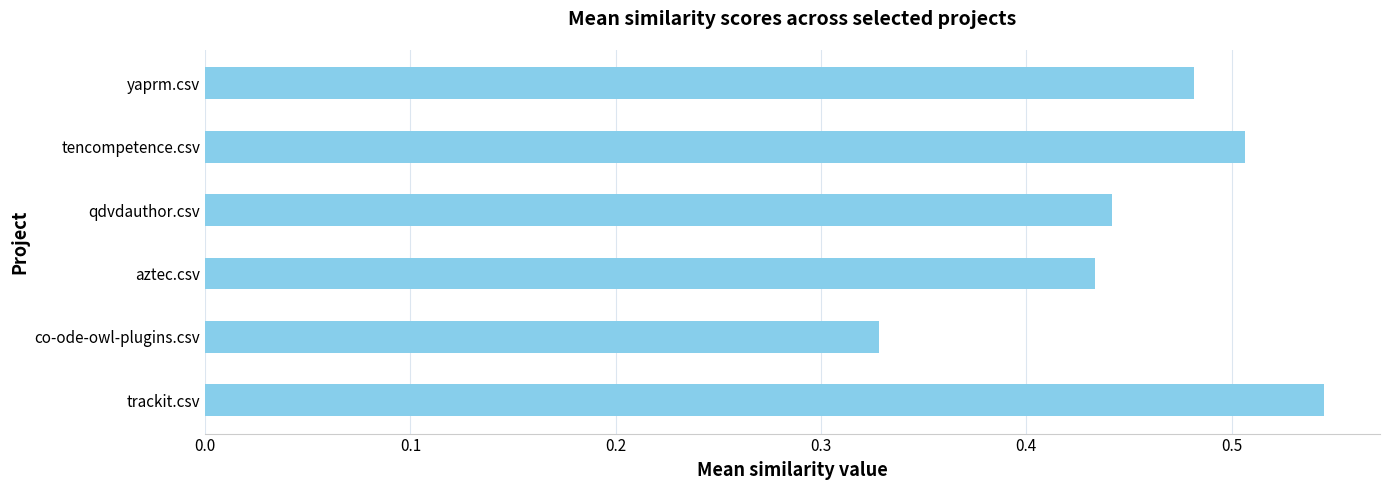

What is the difference between the second highest and second lowest values?

0.1